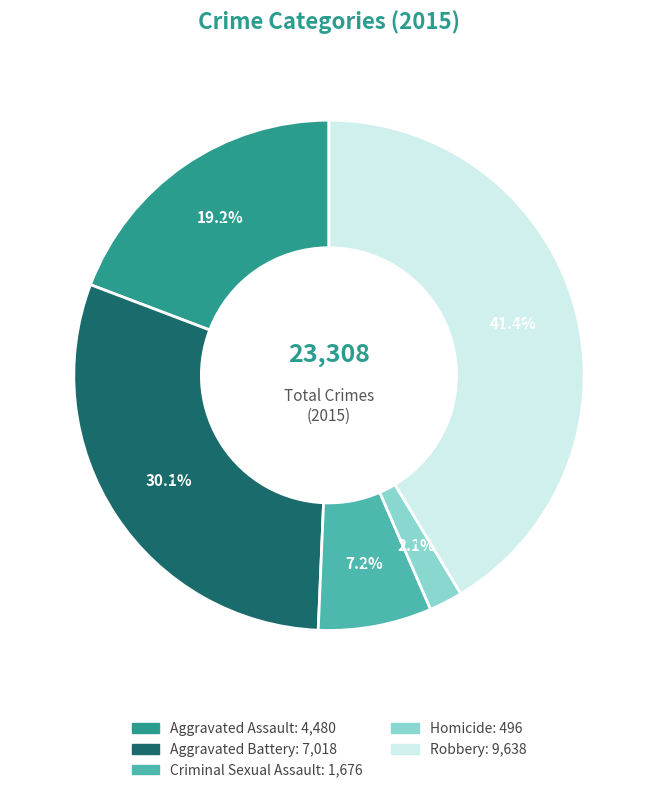

To the nearest percent, what percentage of the pie is Aggravated Assault?

19%